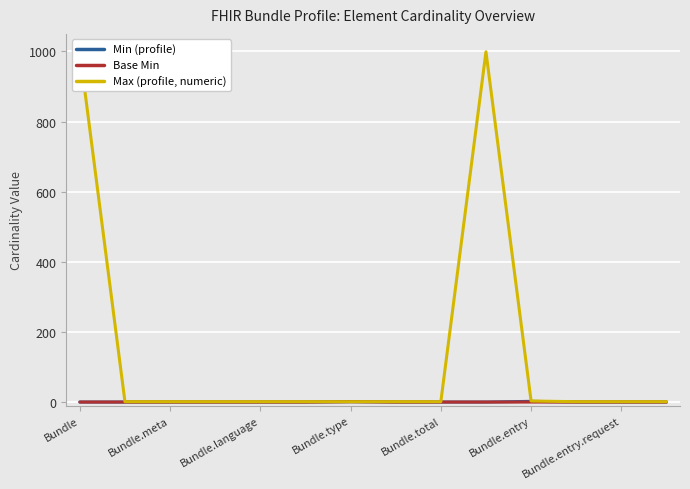

Between Bundle and 8, which is larger?

Bundle